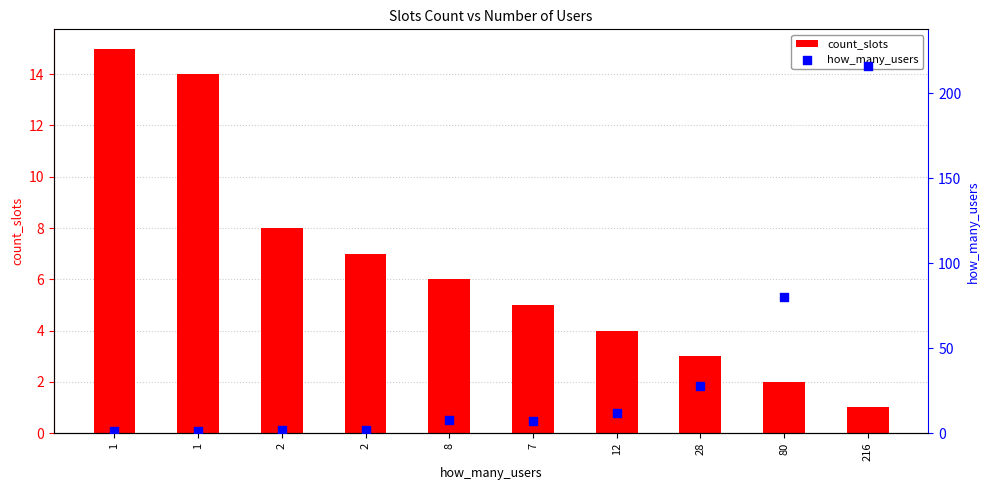

At how many categories does at least one series exceed 143?

1